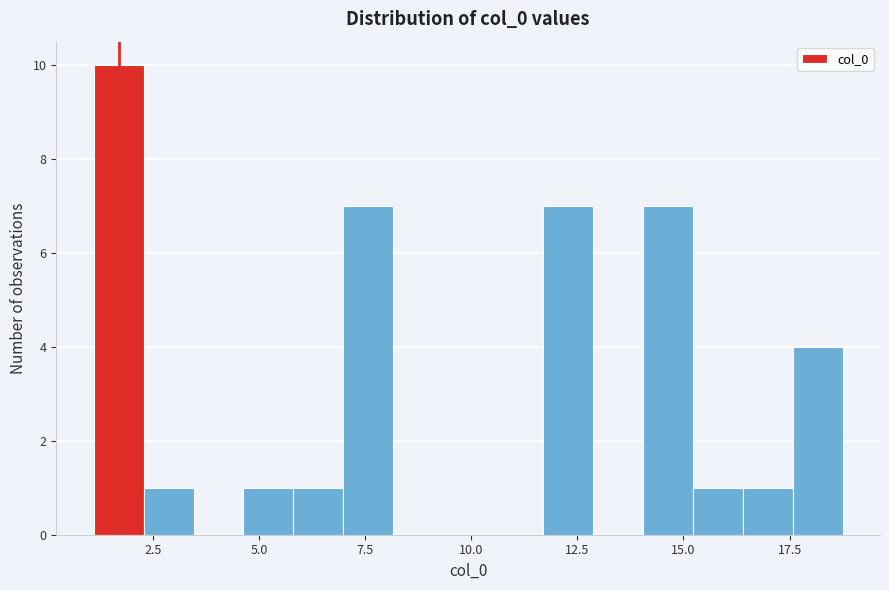

Around what value on the x-axis is the tallest bar? Give the approximate position of its centre, as read against the axis.

1.5